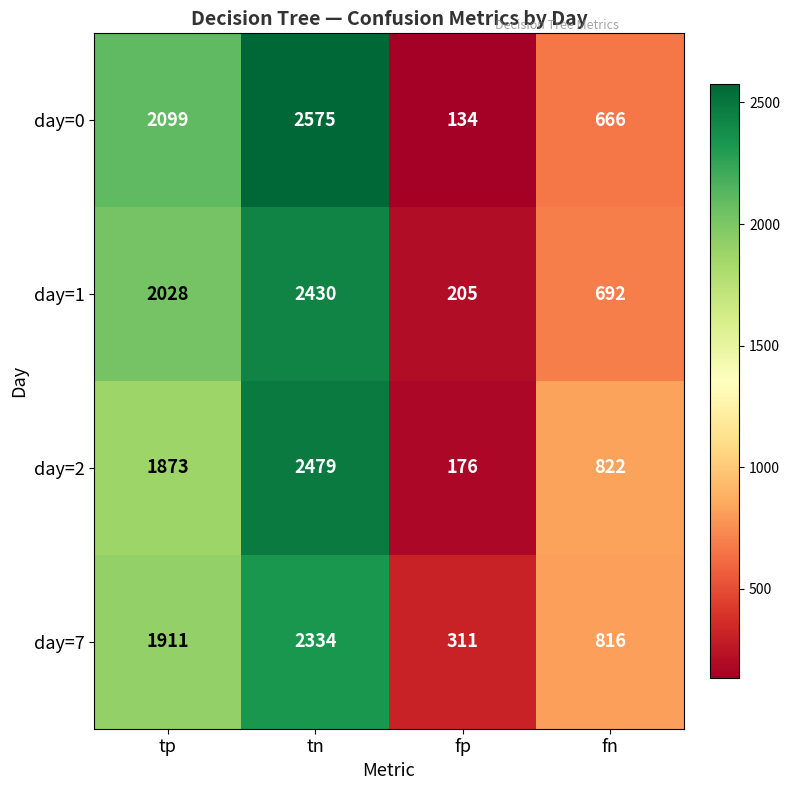

At how many categories does at least one series exceed 2495?

1